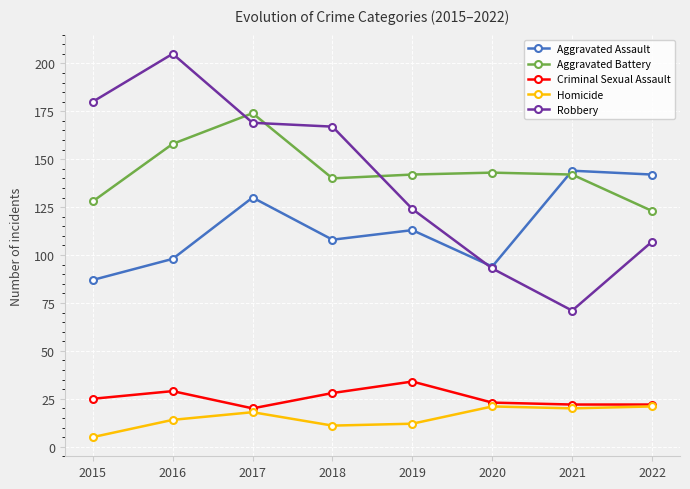

Rank the series at 2018 from highest to lowest value.

Robbery, Aggravated Battery, Aggravated Assault, Criminal Sexual Assault, Homicide